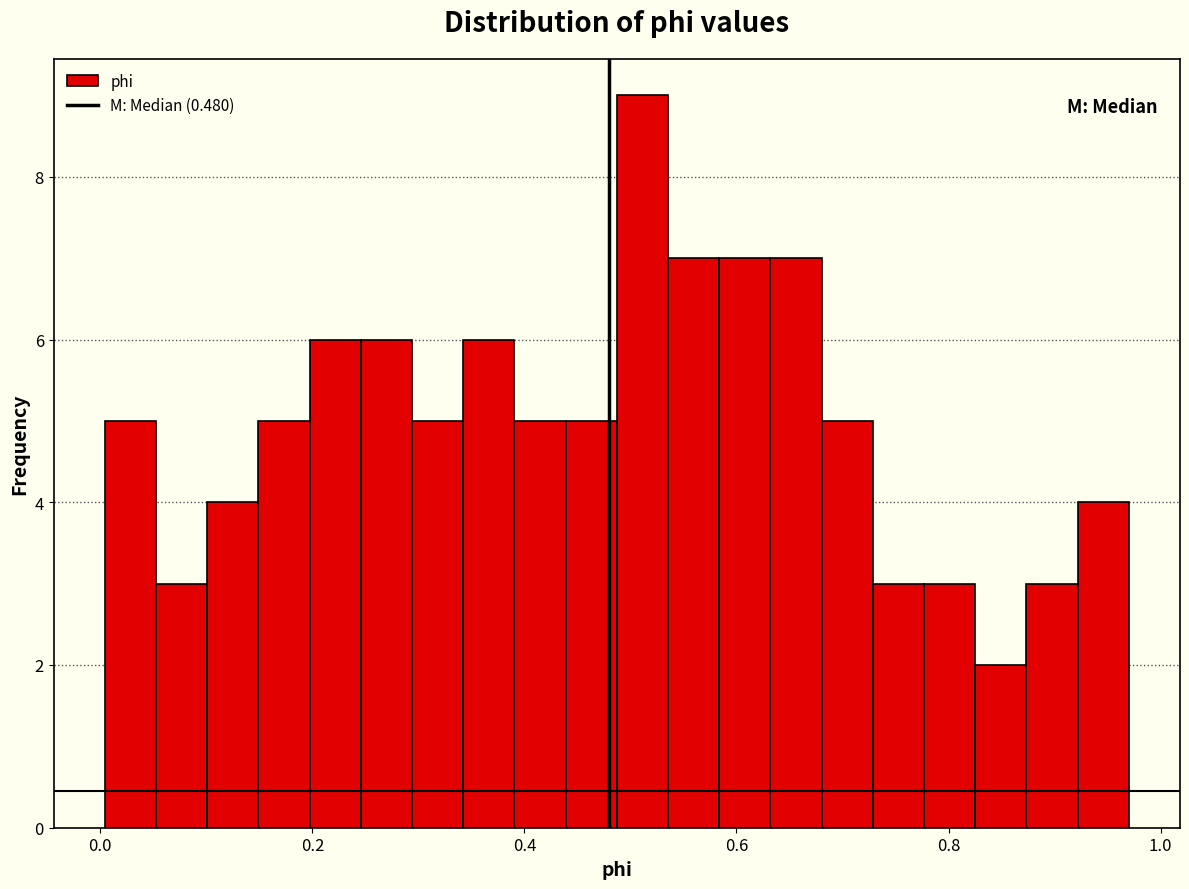

Around what value on the x-axis is the tallest bar? Give the approximate position of its centre, as read against the axis.

0.52